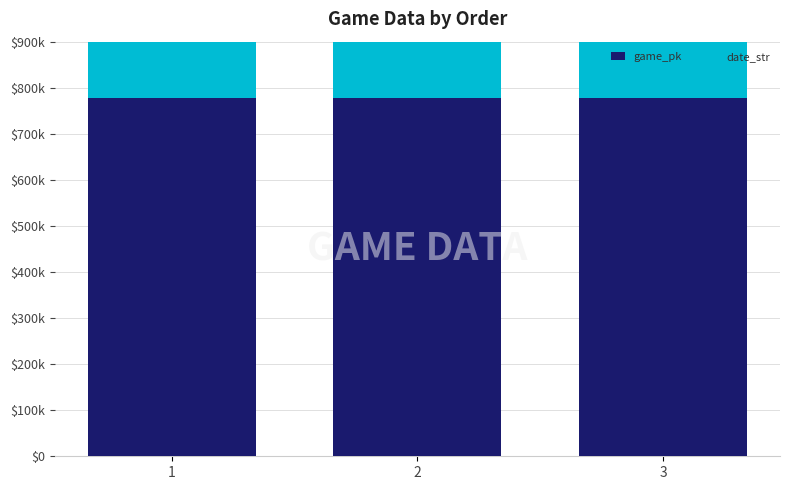

Is the value of date_str at 1 greater than the value of game_pk at 2?

No